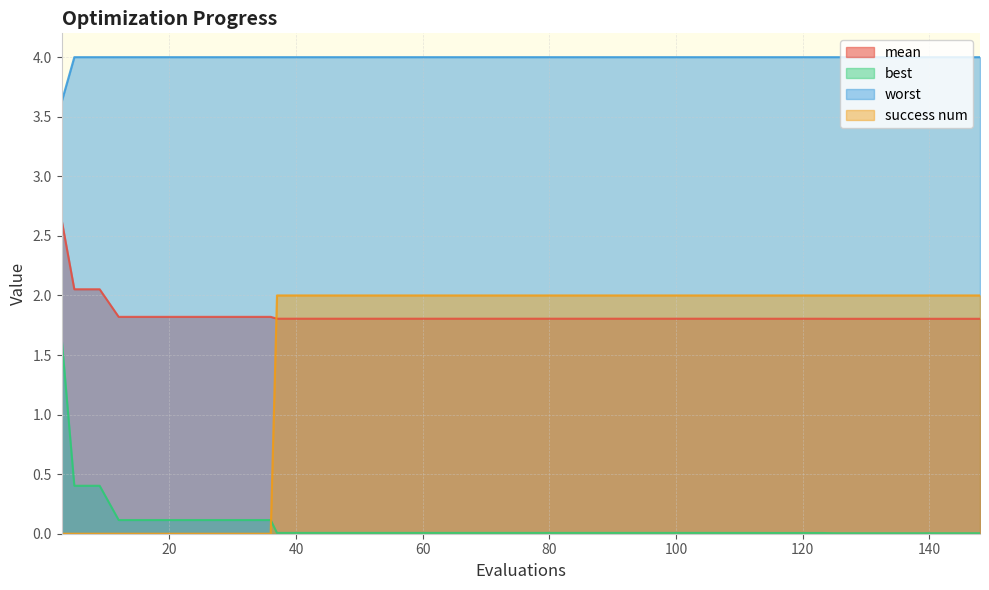

Which series has the largest total across all categories?

worst